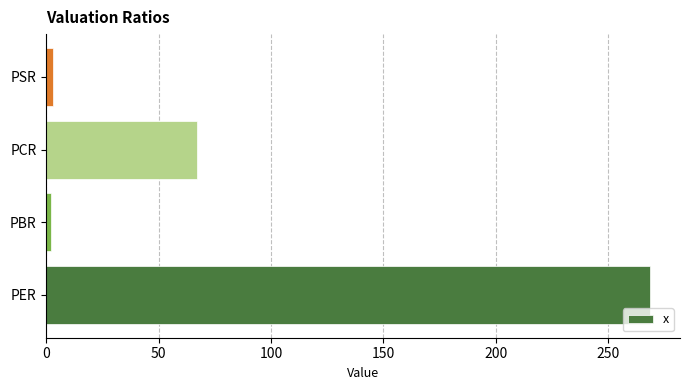

How many bars are there in total?

4